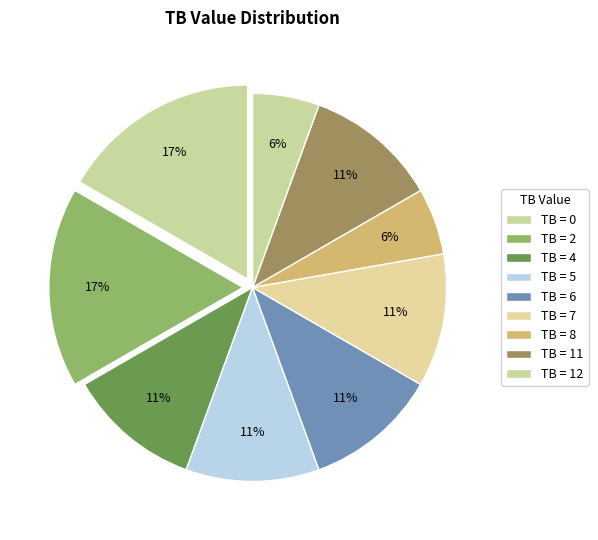

How many segments does this pie chart have?

9